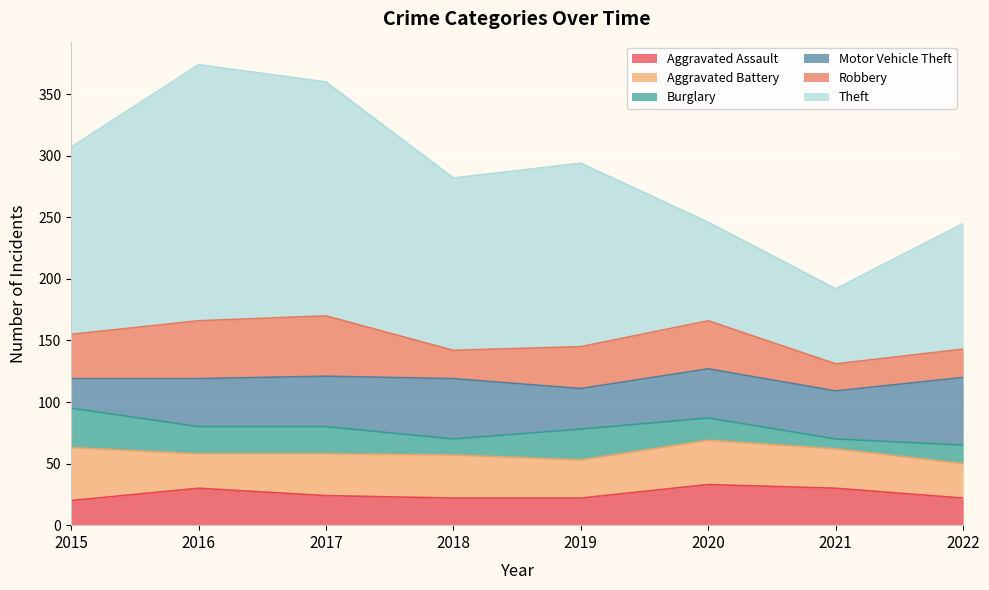

At which label is Burglary closest to 20?

2016